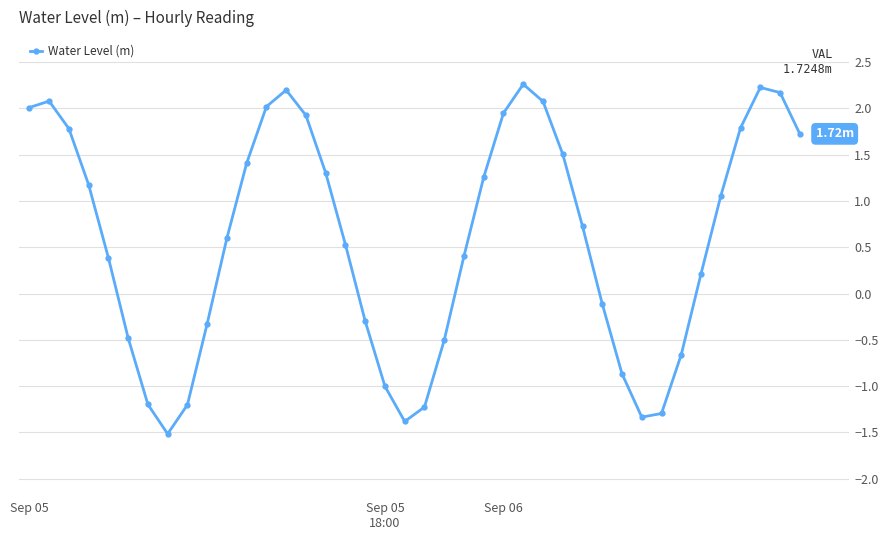

What is the sum of all values?

23.4